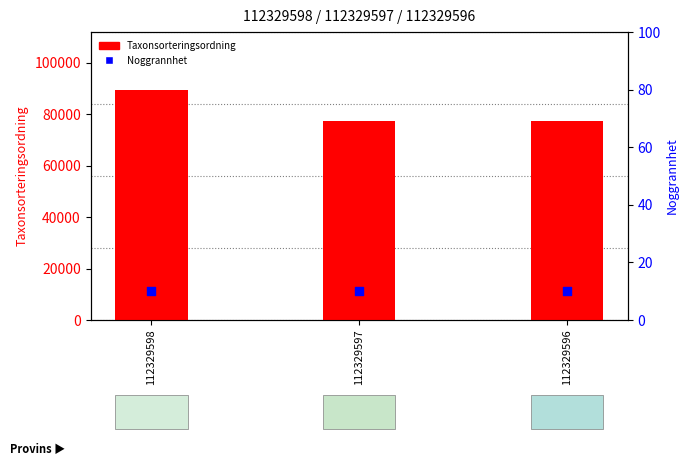

What is the total value across all series at 112329596?

77452